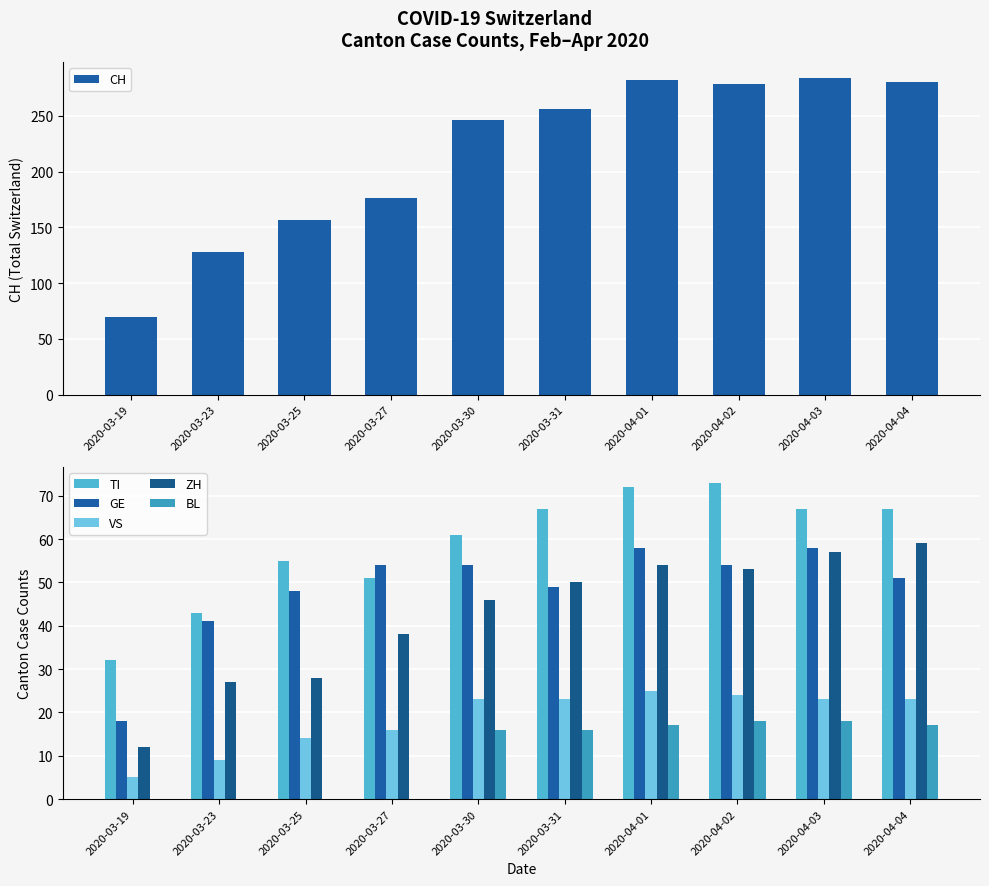

Is the value of GE at 2020-04-04 greater than the value of CH at 2020-03-27?

No